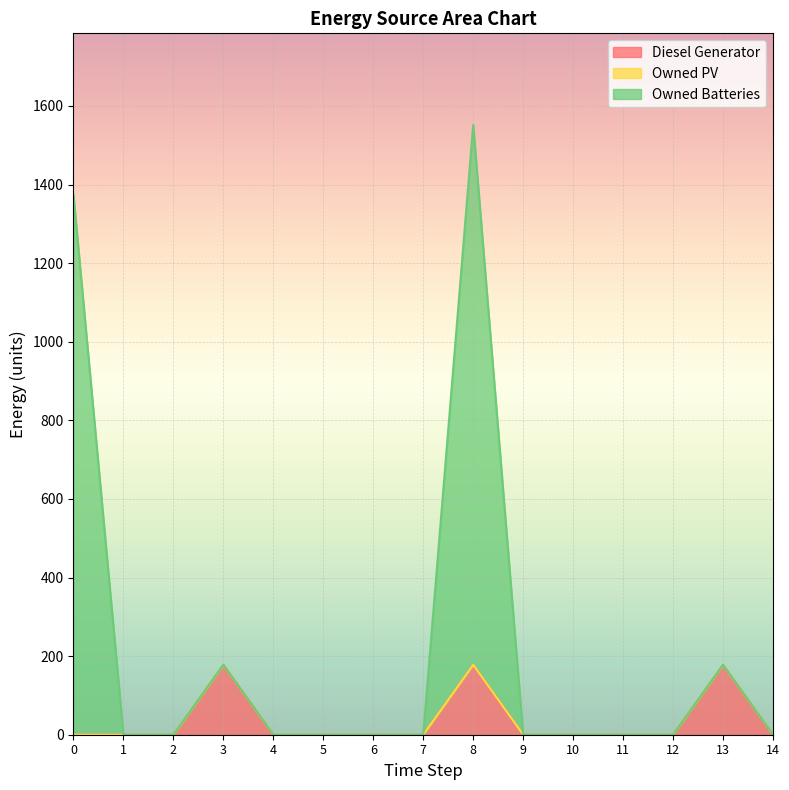

Which series has the largest total across all categories?

Owned Batteries